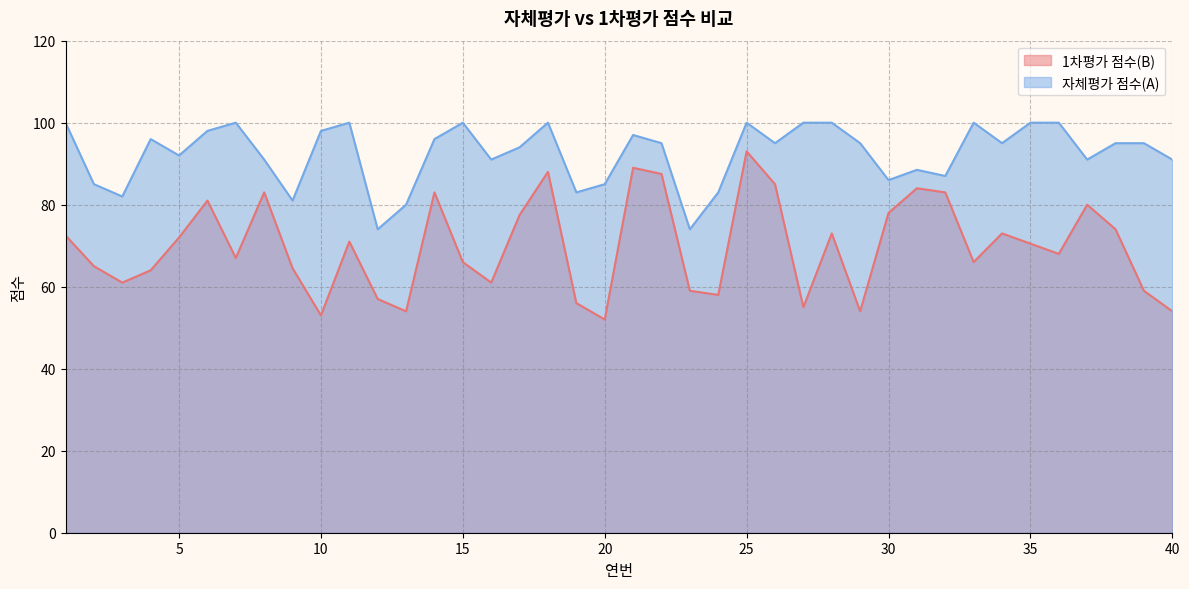

Which series has the largest range (max minus min)?

1차평가 점수(B)